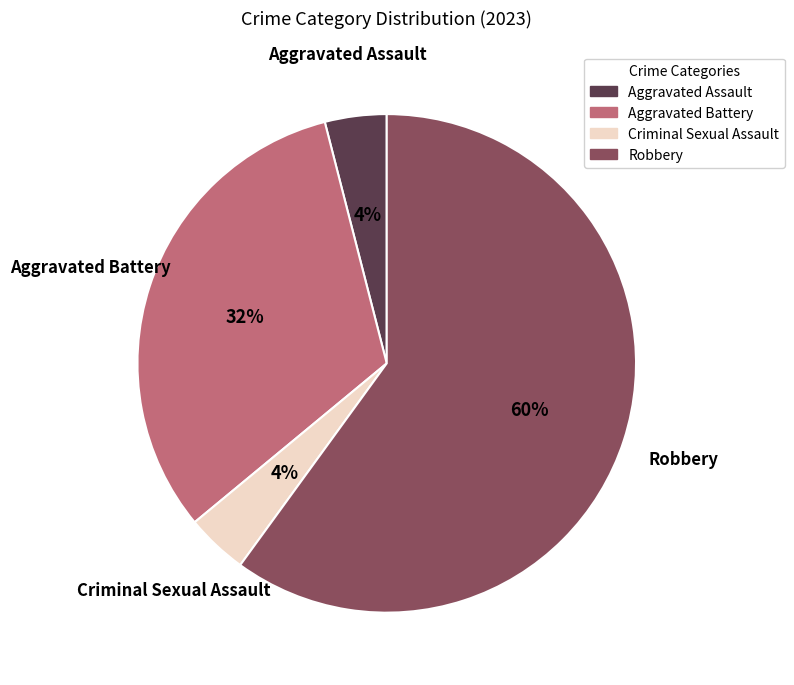

What is the largest slice in the pie chart?

Robbery